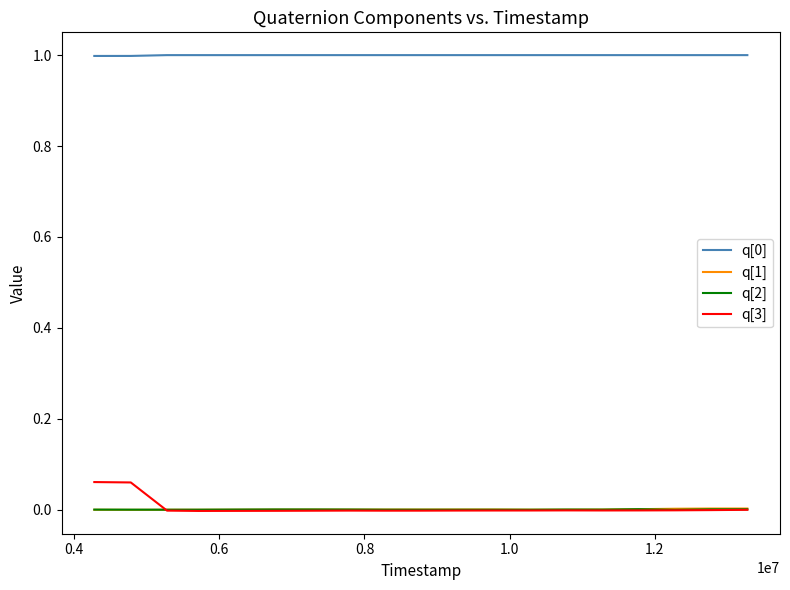

Which series has the largest range (max minus min)?

q[3]